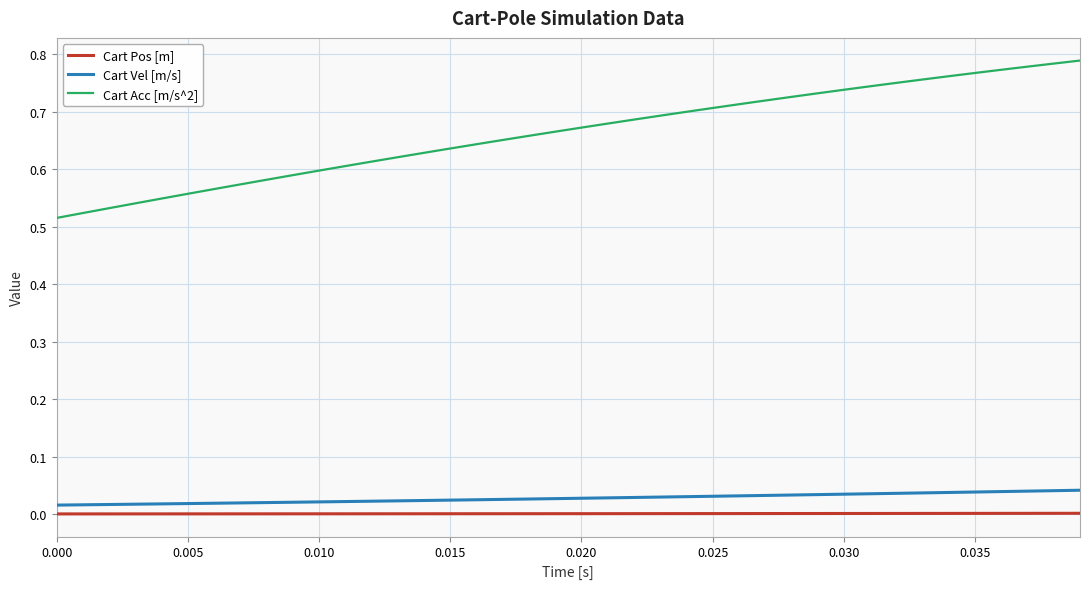

List the series in order of their peak value, highest first.

Cart Acc [m/s^2], Cart Vel [m/s], Cart Pos [m]